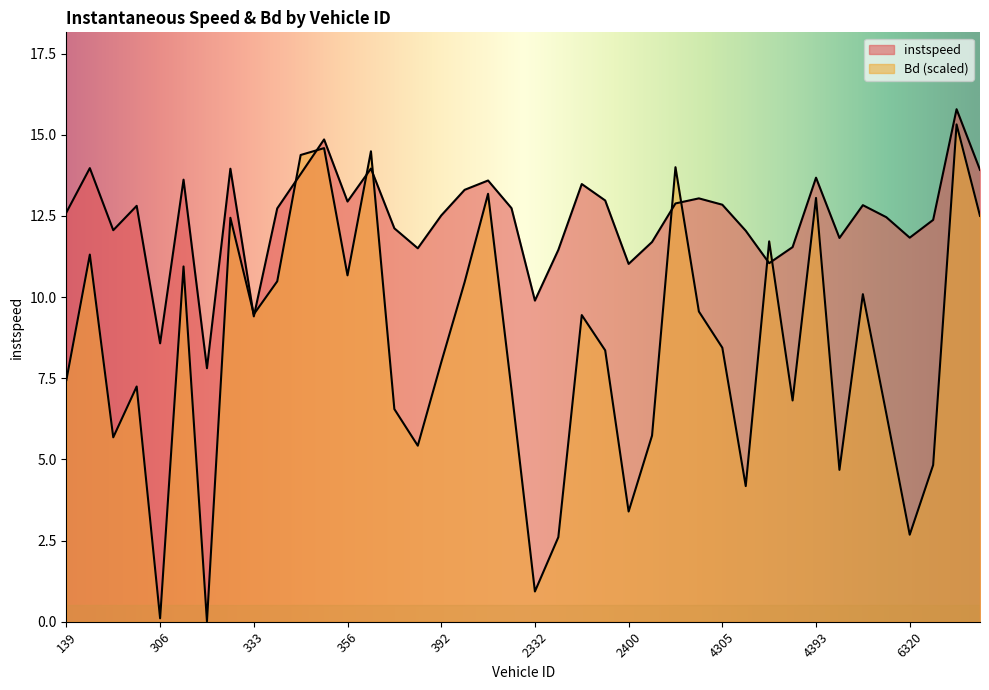

What is the difference between the highest and lowest values at 4158?

3.5